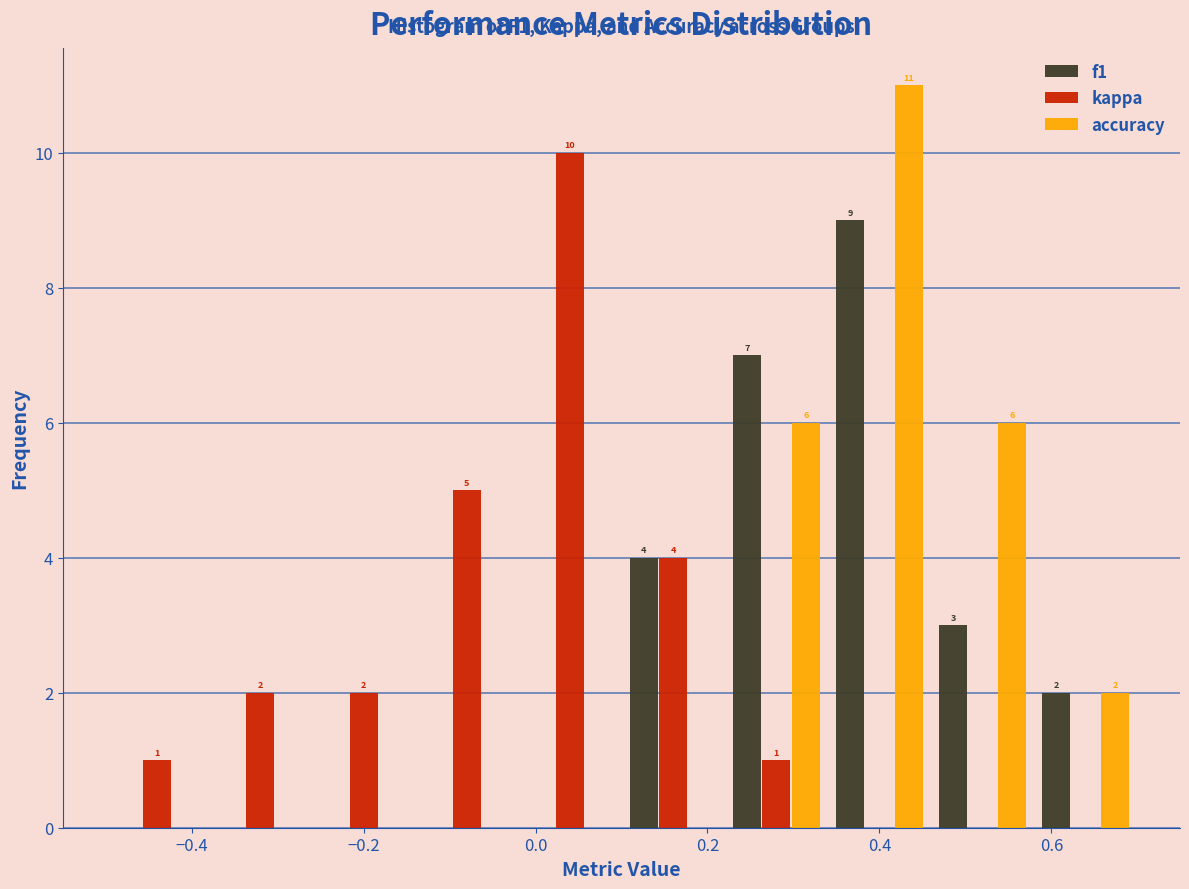

In the accuracy series, which range on the x-axis has the tallest bar?

0.34 to 0.46